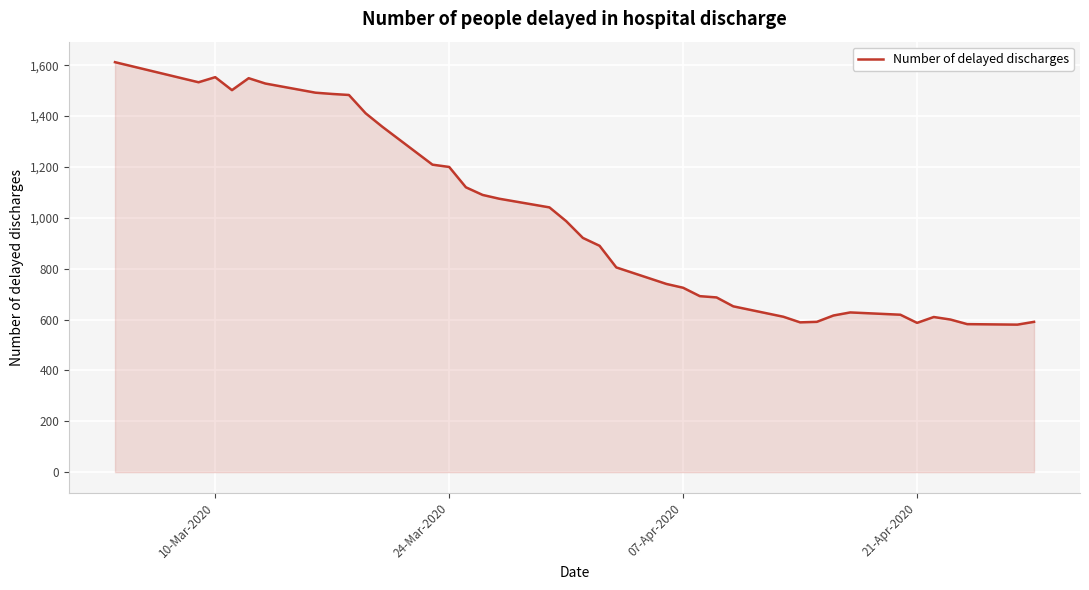

What is the smallest value displayed?

580